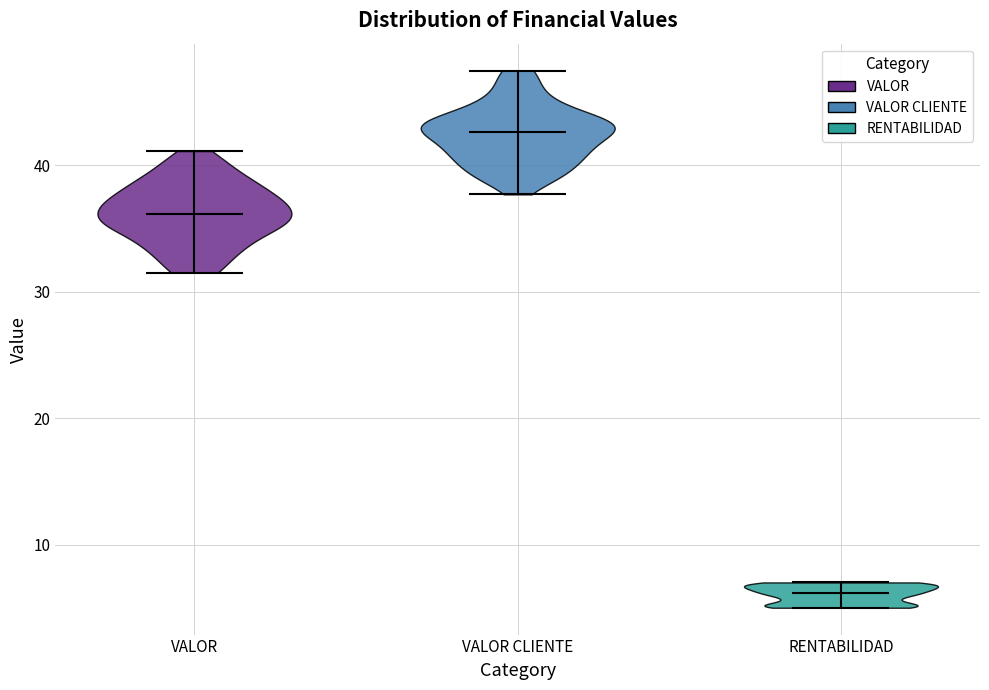

Which violin has the lowest median line?

RENTABILIDAD